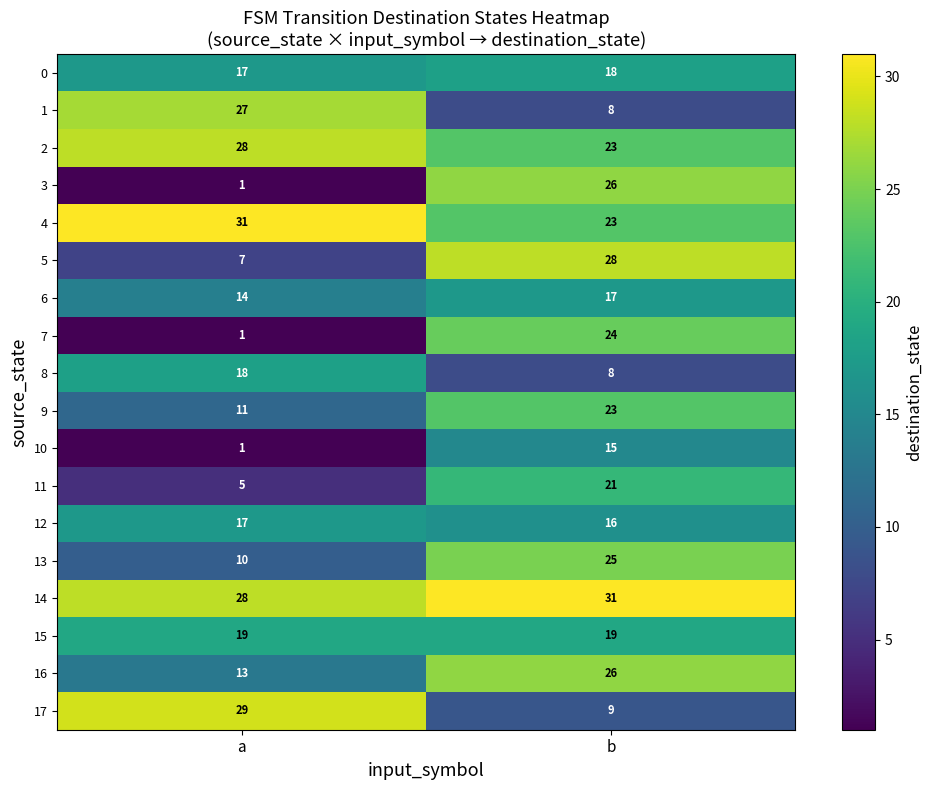

What is the approximate value of 8 at b?

8